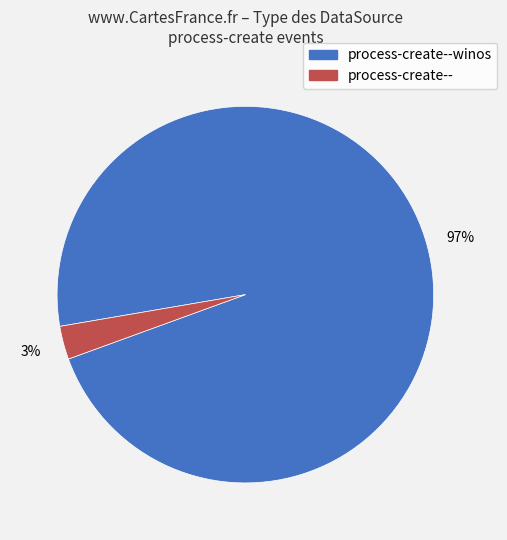

To the nearest percent, what is the difference between the largest and smallest slice percentages?

94%